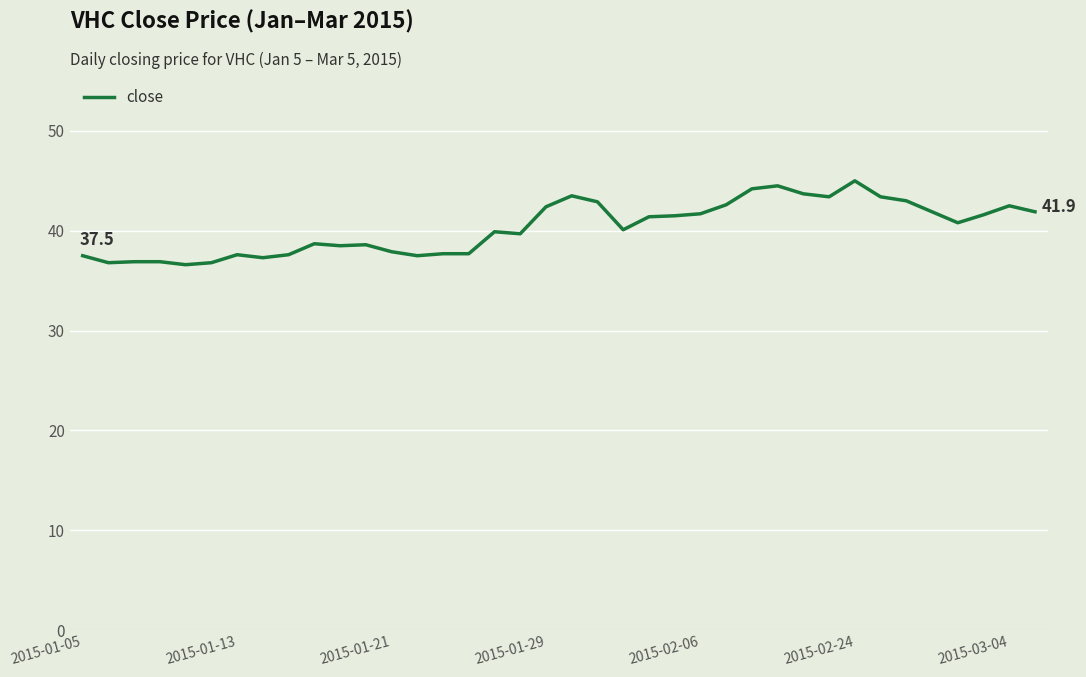

What is the difference between the maximum and minimum values?

8.4